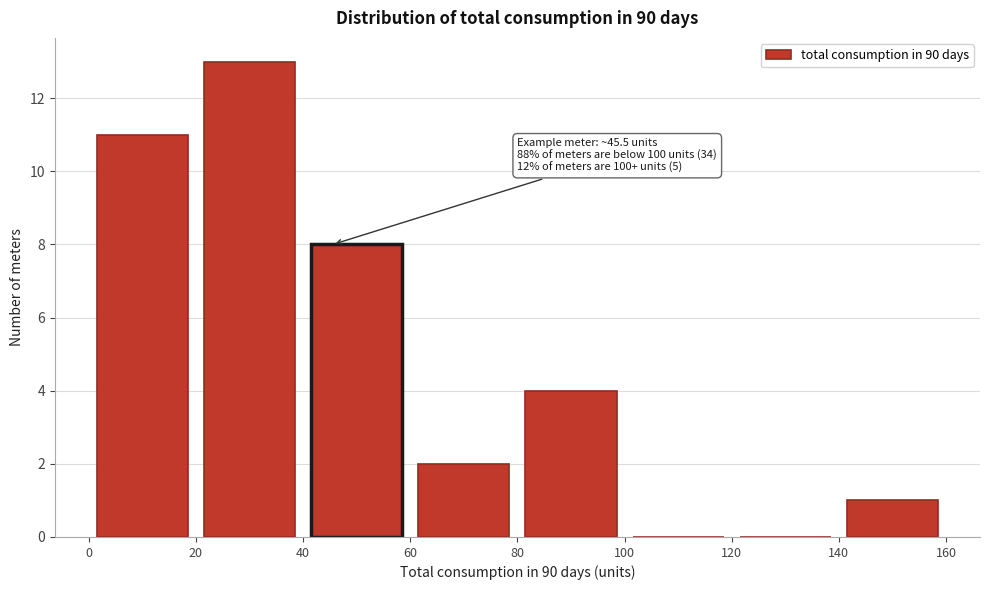

Over which range of the x-axis is the bar tallest?

20 to 40